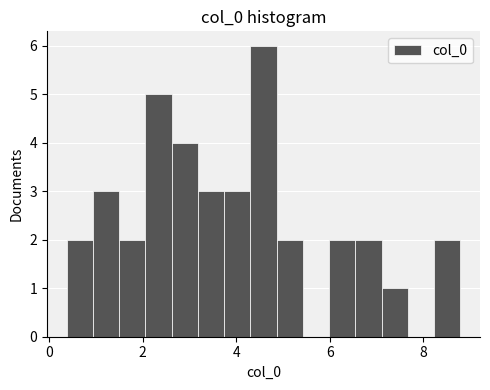

Read against the x-axis, roughly where is the centre of the tallest bar?

4.6